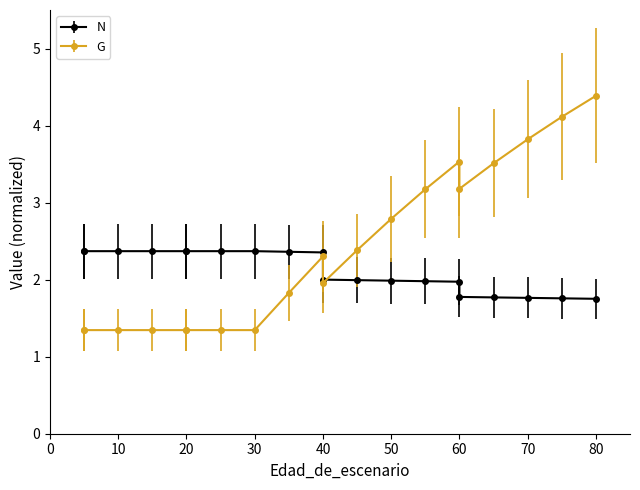

What are all the series names shown in the legend?

N, G